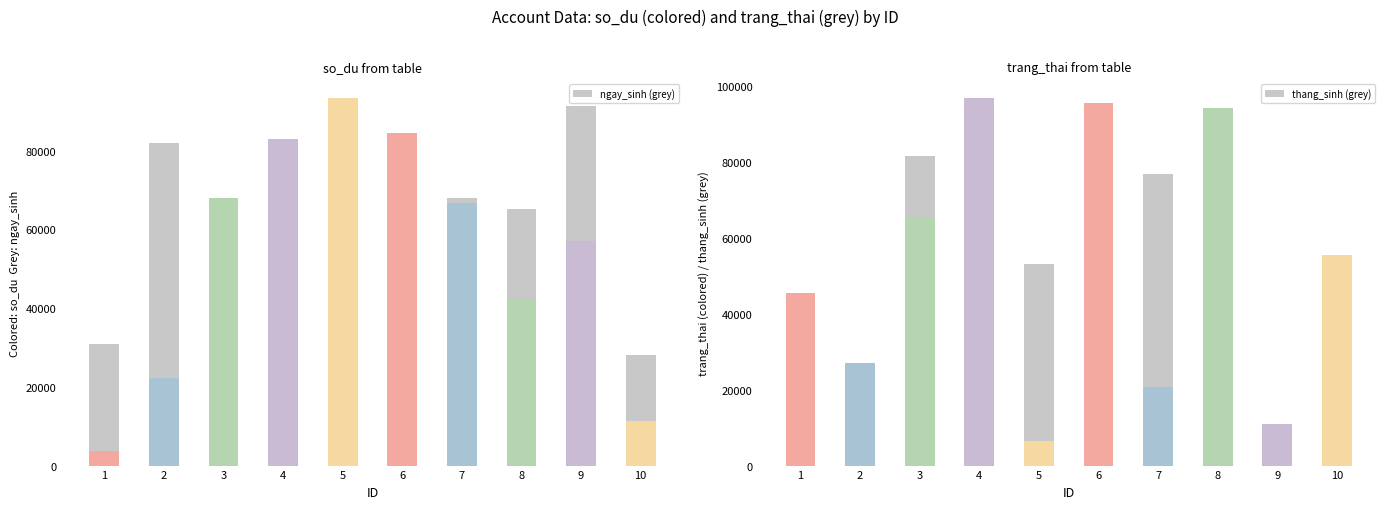

The value of thang_sinh at 3 is 39258. True or false?

False